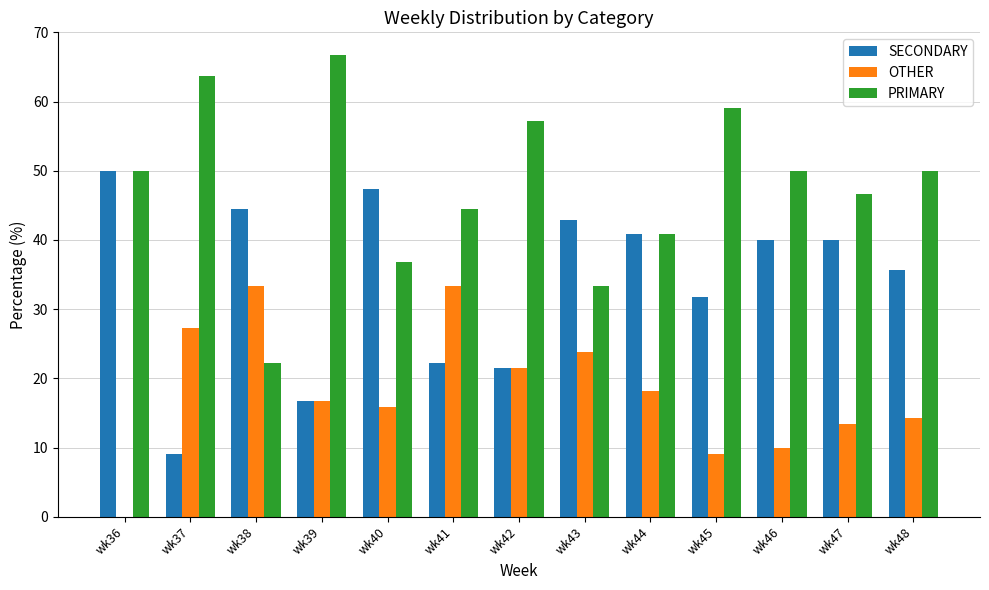

What is the difference between the OTHER values at wk43 and wk41?

9.5